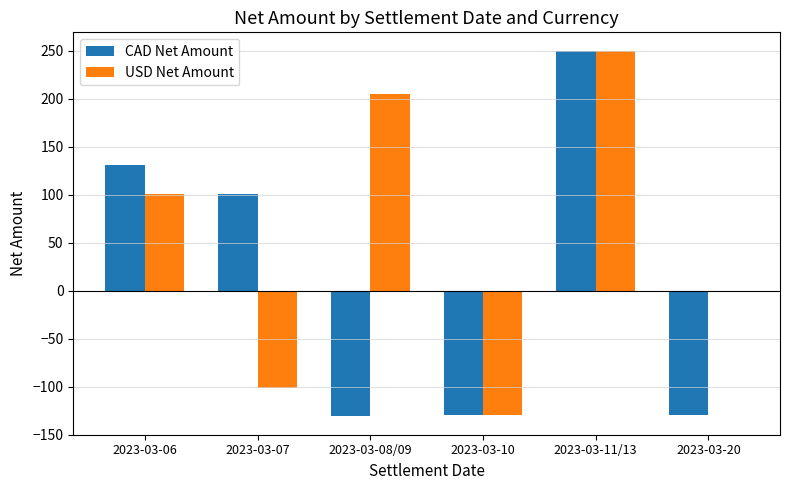

Which series changed the most between 2023-03-06 and 2023-03-11/13?

USD Net Amount